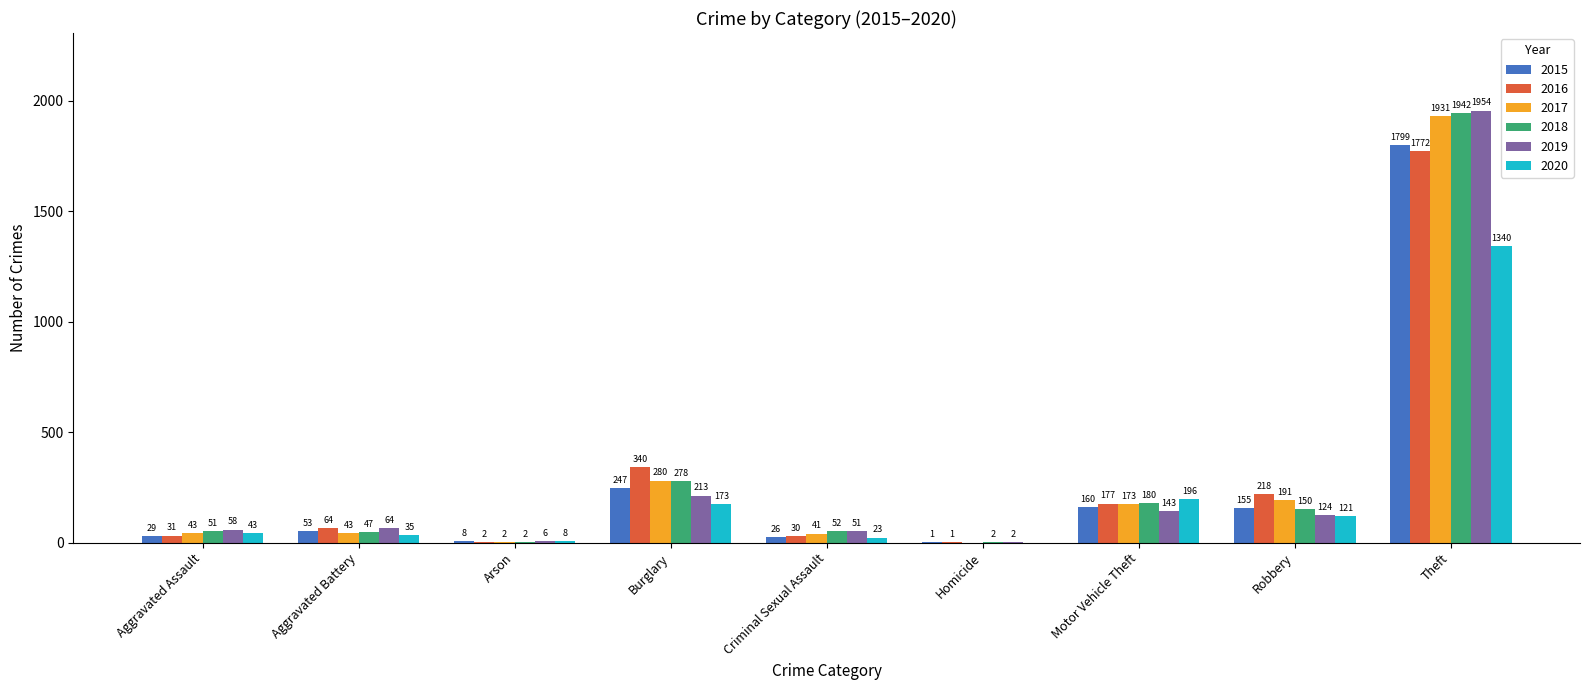

What is the maximum value for 2020?

1340